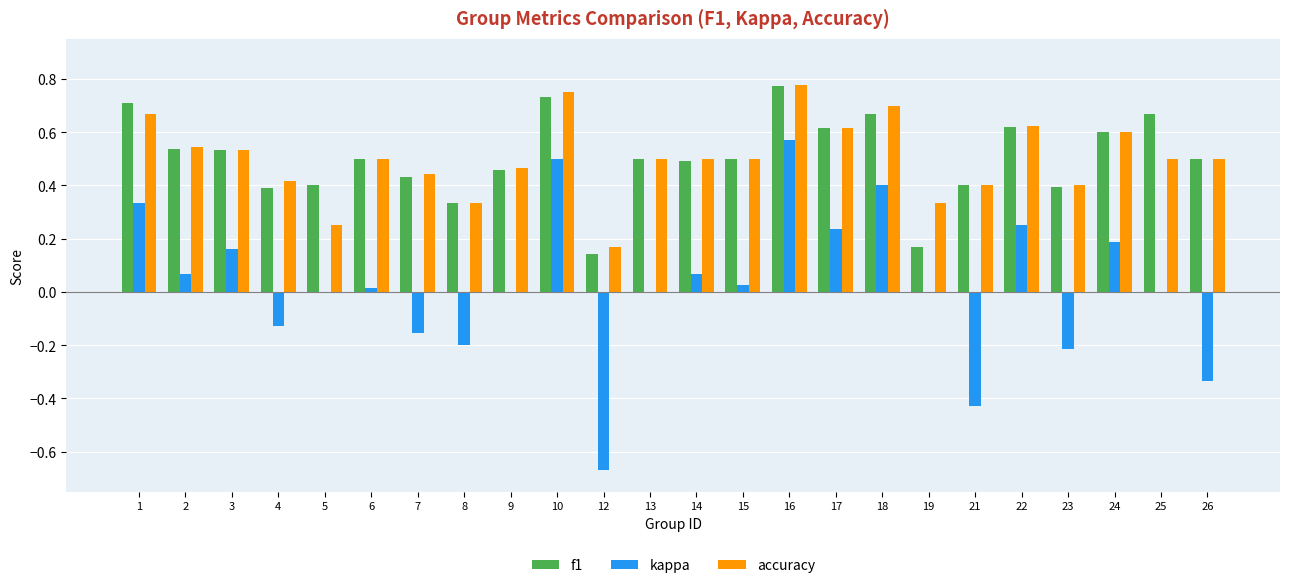

At which category is the sum across all series the highest?

16